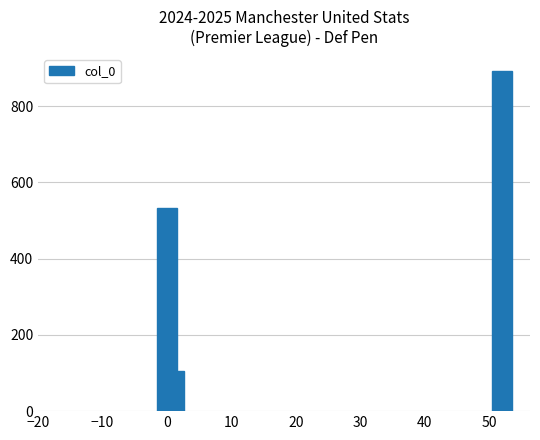

How many bars are there in total?

3